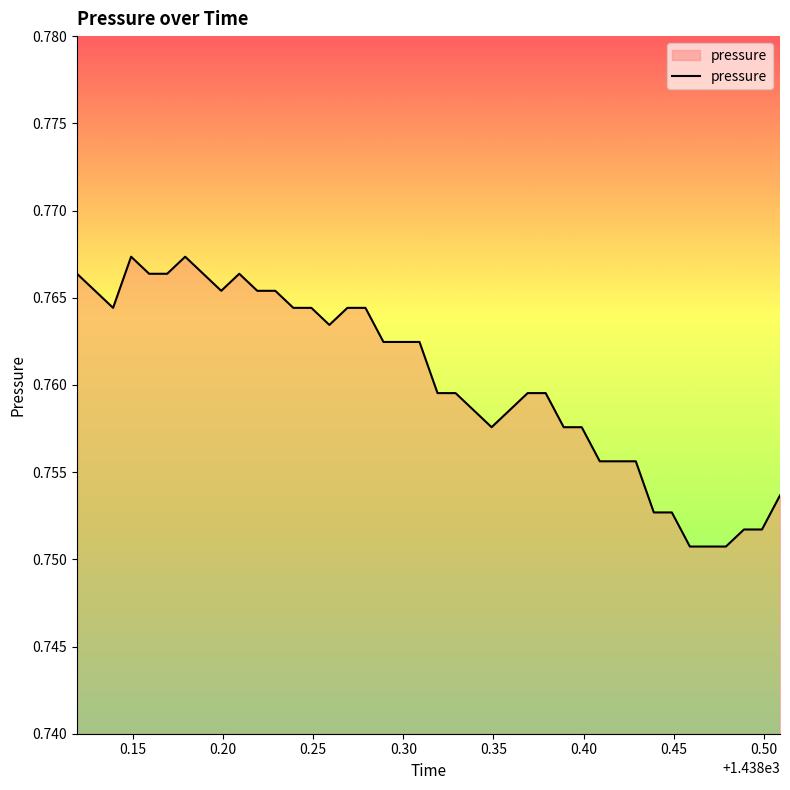

Is this an area chart (filled region under the line)?

Yes